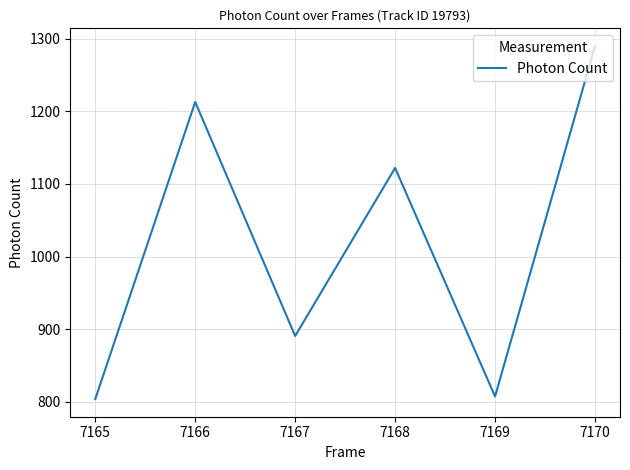

What is the minimum value shown in the chart?

803.8